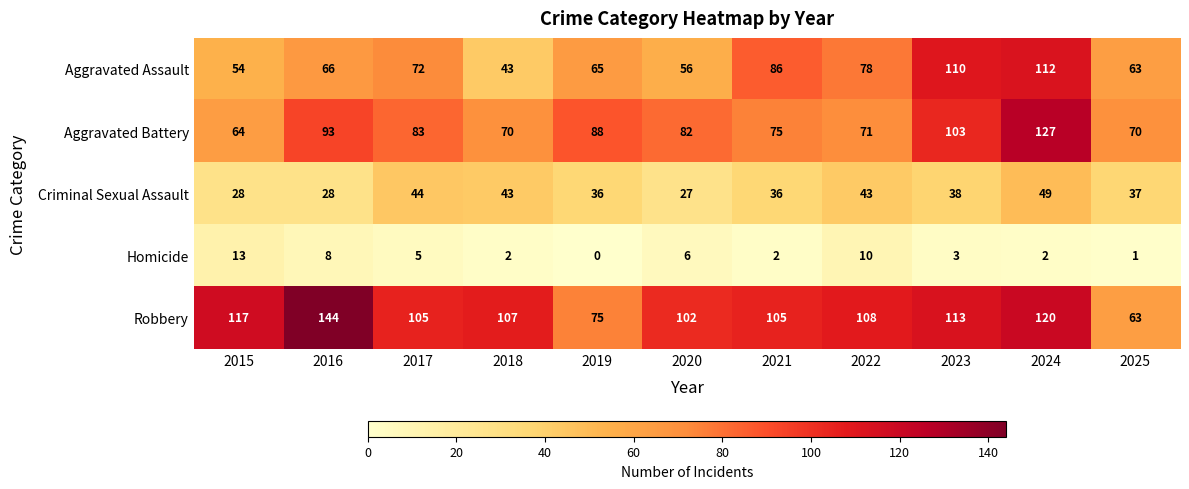

At which category does the chart reach its peak across all series?

2016